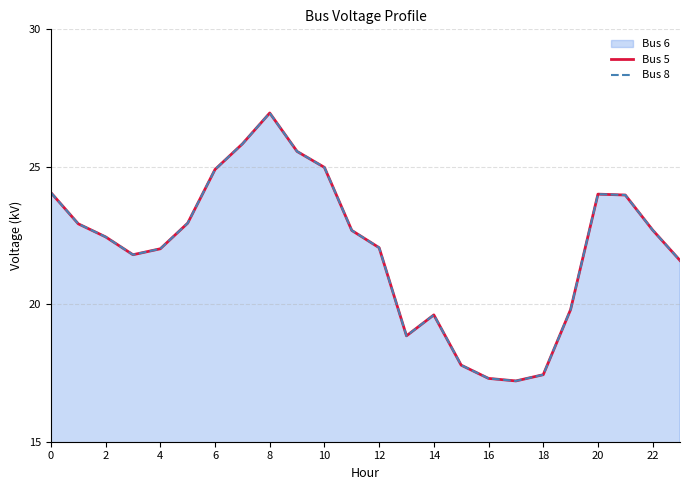

True or false: Bus 5 and Bus 8 cross at least once.

False